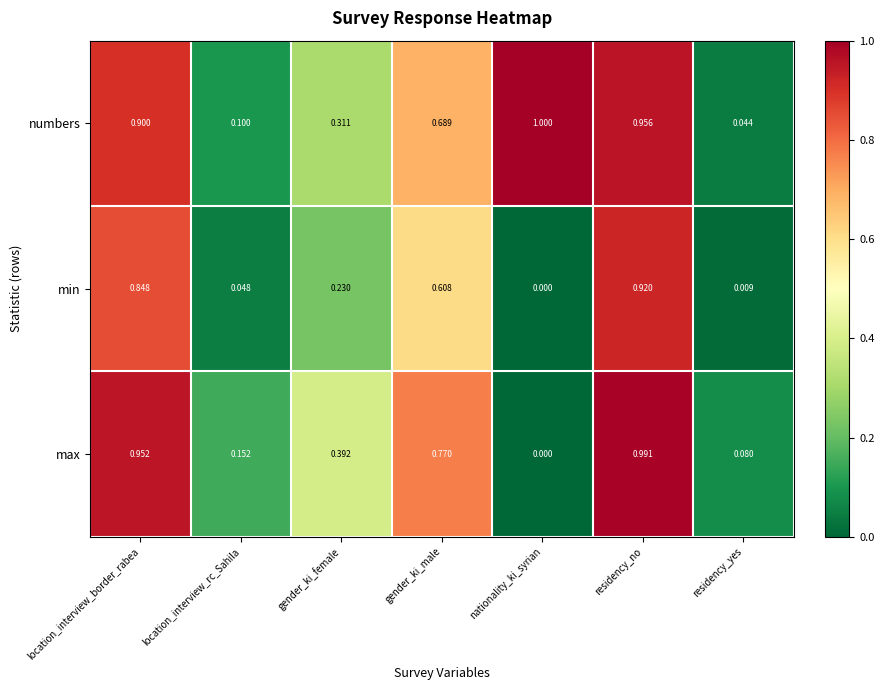

Which series has the widest spread of values?

max